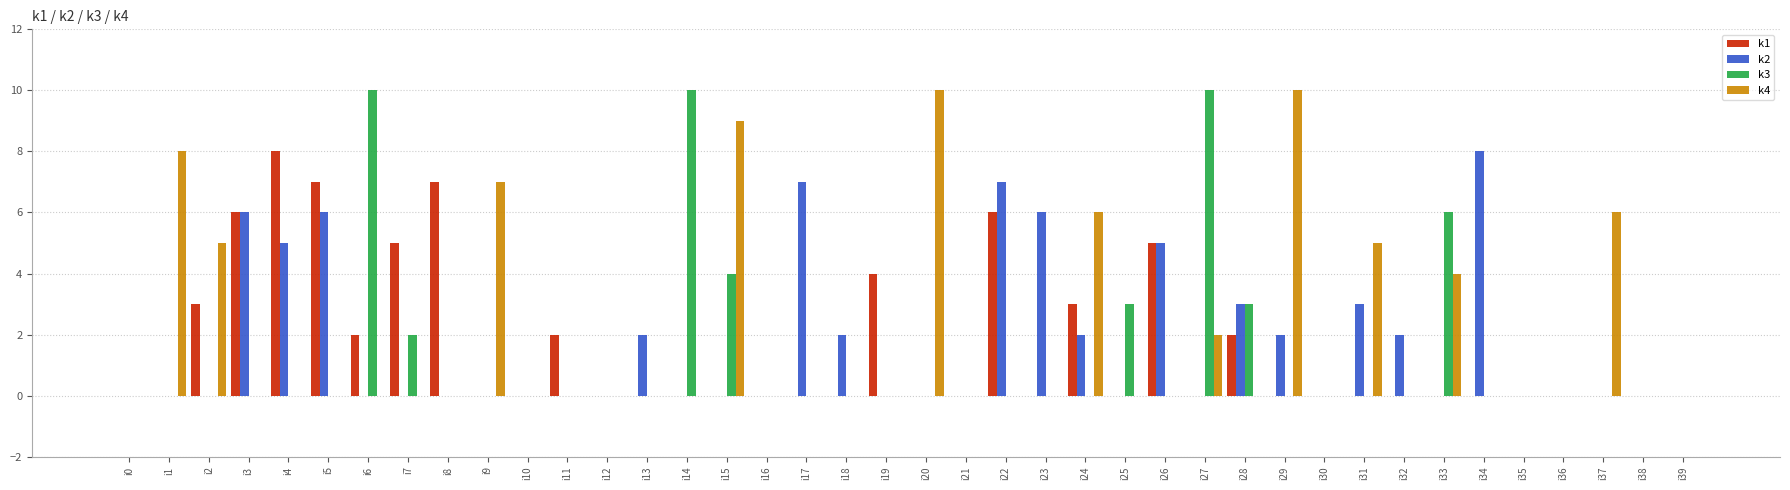

At which label does k1 reach its peak?

i4